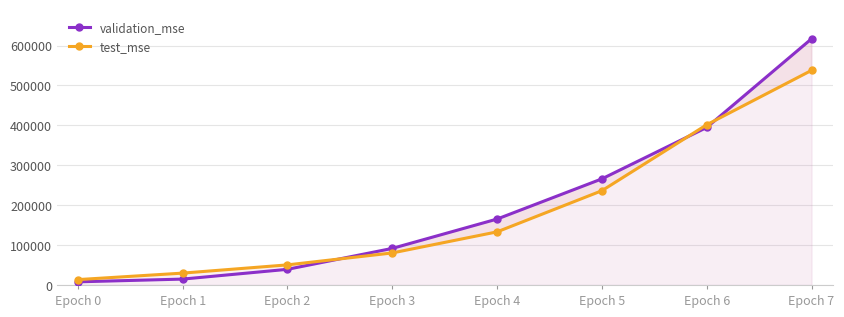

True or false: validation_mse has a value of 26080.1 at Epoch 1.

False